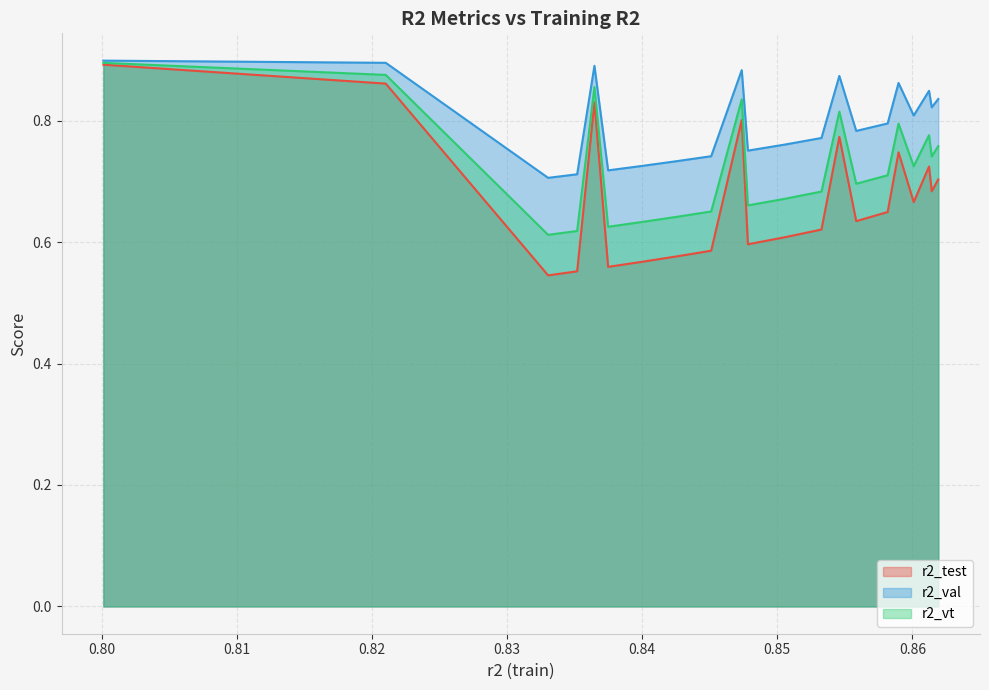

Which series has the largest total across all categories?

r2_val